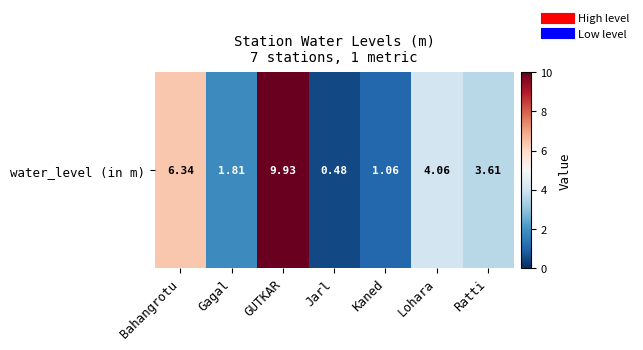

What is the sum of the values at Gagal and GUTKAR?

11.7